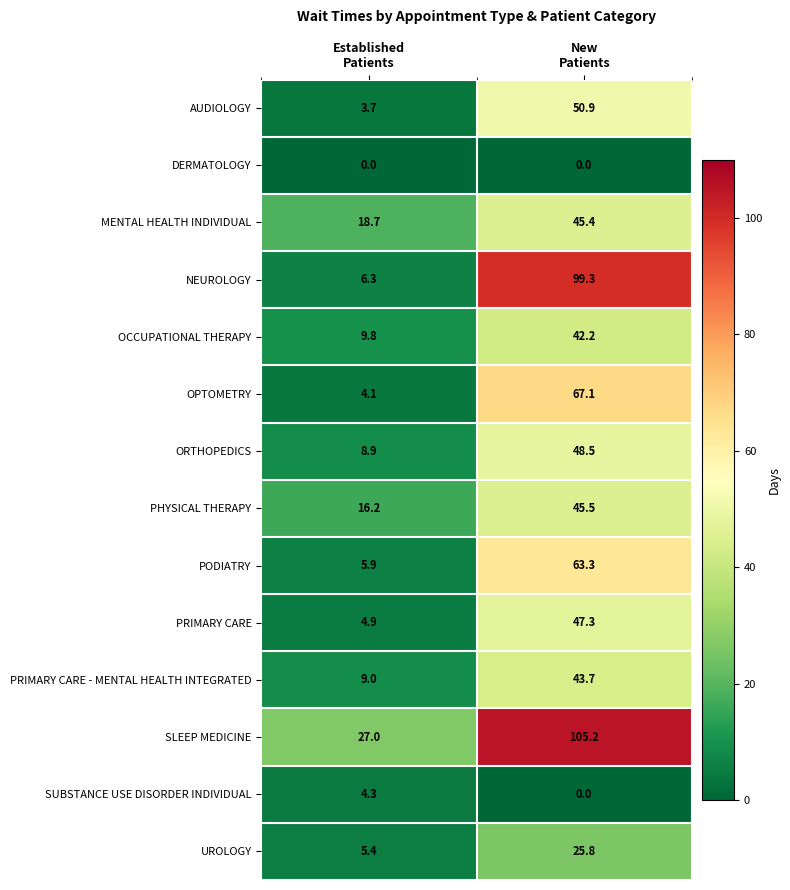

Reading left to right, transcribe all the data shown in this chart.

AUDIOLOGY: 3.7	50.9
DERMATOLOGY: 0.0	0.0
MENTAL HEALTH INDIVIDUAL: 18.7	45.4
NEUROLOGY: 6.3	99.3
OCCUPATIONAL THERAPY: 9.8	42.2
OPTOMETRY: 4.1	67.1
ORTHOPEDICS: 8.9	48.5
PHYSICAL THERAPY: 16.2	45.5
PODIATRY: 5.9	63.3
PRIMARY CARE: 4.9	47.3
PRIMARY CARE - MENTAL HEALTH INTEGRATED: 9.0	43.7
SLEEP MEDICINE: 27.0	105.2
SUBSTANCE USE DISORDER INDIVIDUAL: 4.3	0.0
UROLOGY: 5.4	25.8